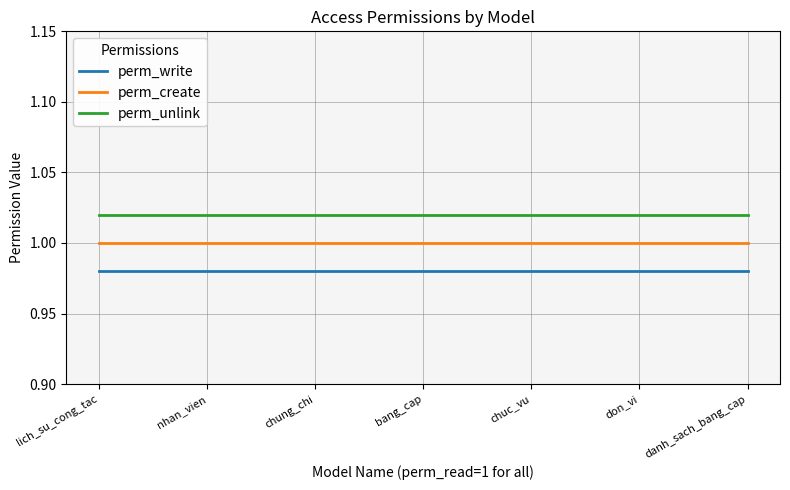

The value of perm_unlink at nhan_vien is 1.0. True or false?

True